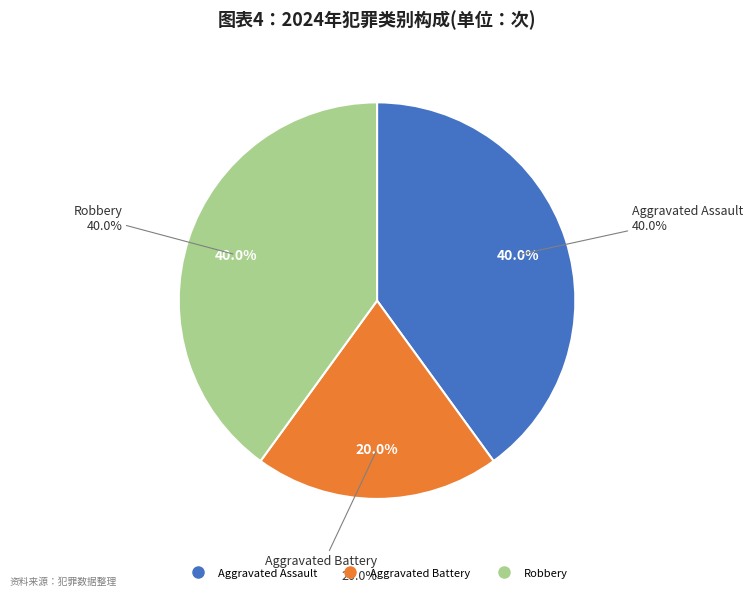

Does any single category account for the majority?

No